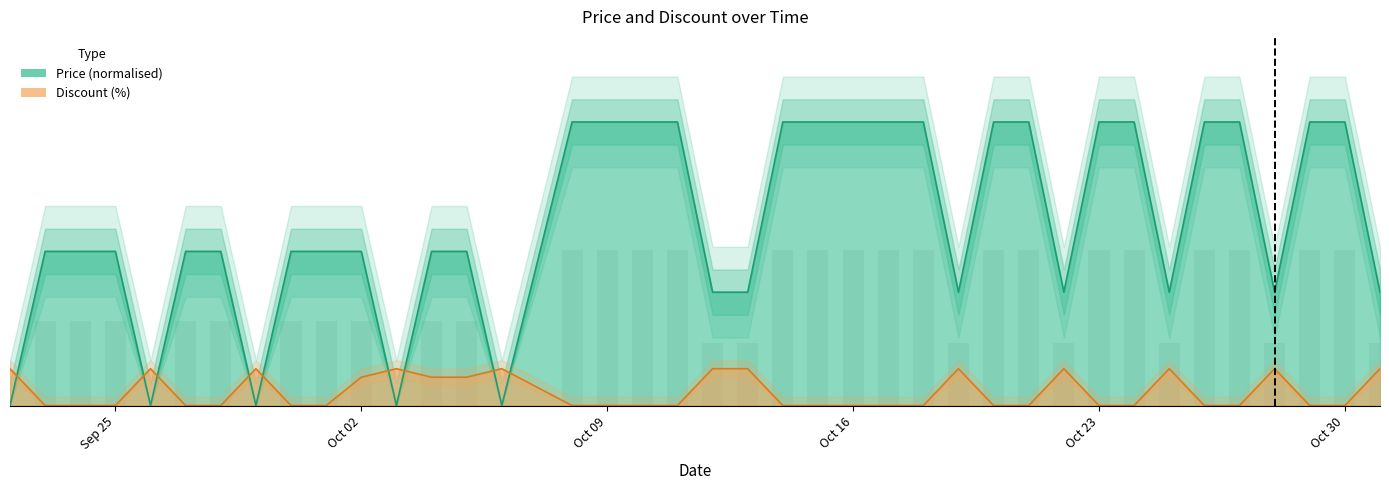

What position from the right is 2023-10-25?

7